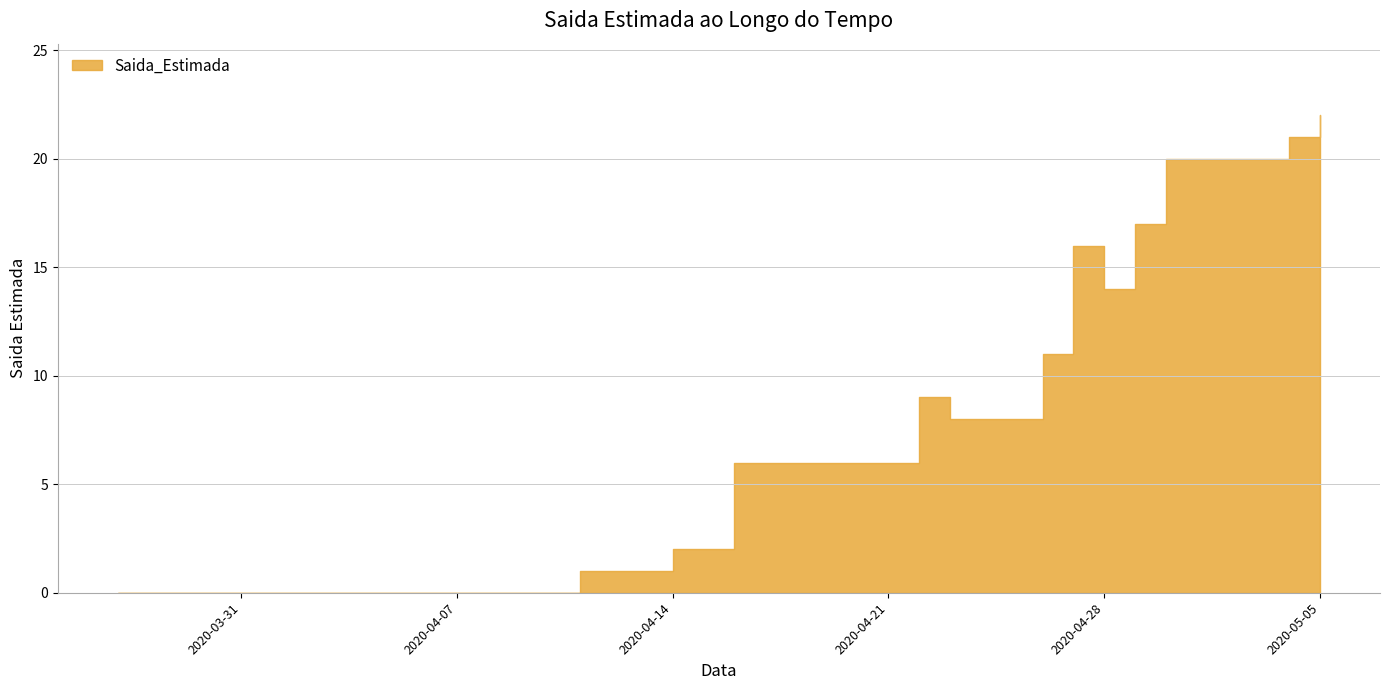

How many points are lower than both their immediate neighbors (excluding endpoints)?

1